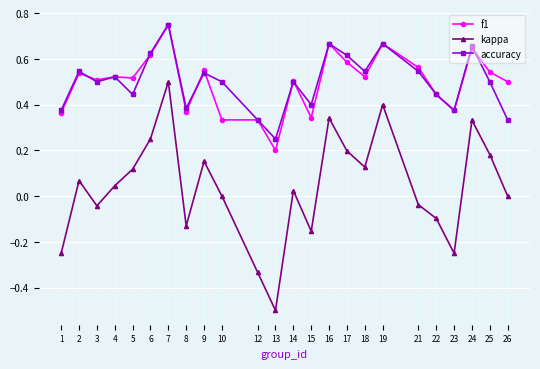

Which category has the lowest value in the kappa series?

13